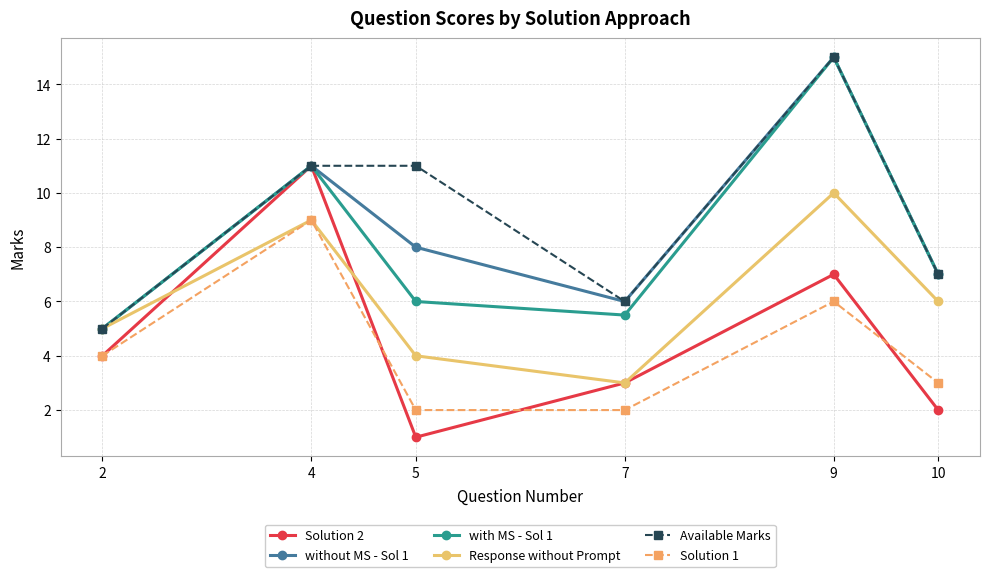

Reading left to right, what are all the values shown in this chart?

Solution 2: 2=4.0	4=11.0	5=1.0	7=3.0	9=7.0	10=2.0
without MS - Sol 1: 2=5.0	4=11.0	5=8.0	7=6.0	9=15.0	10=7.0
with MS - Sol 1: 2=5.0	4=11.0	5=6.0	7=5.5	9=15.0	10=7.0
Response without Prompt: 2=5.0	4=9.0	5=4.0	7=3.0	9=10.0	10=6.0
Available Marks: 2=5.0	4=11.0	5=11.0	7=6.0	9=15.0	10=7.0
Solution 1: 2=4.0	4=9.0	5=2.0	7=2.0	9=6.0	10=3.0